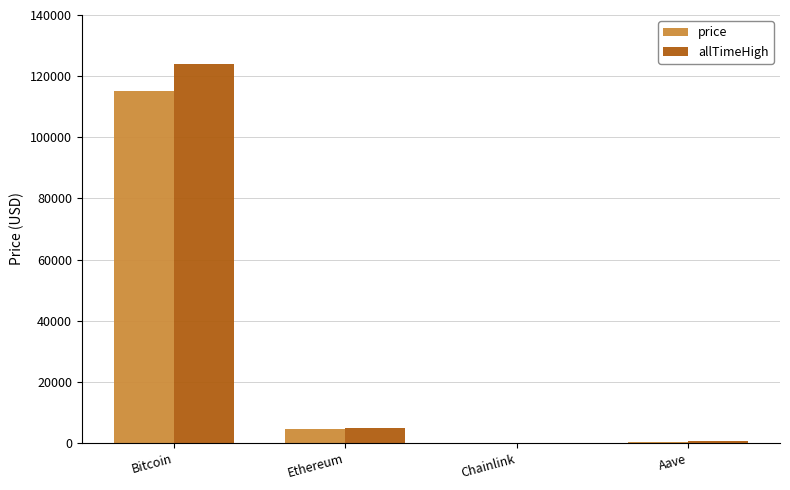

The price series shows 115090.0 at Bitcoin. True or false?

True